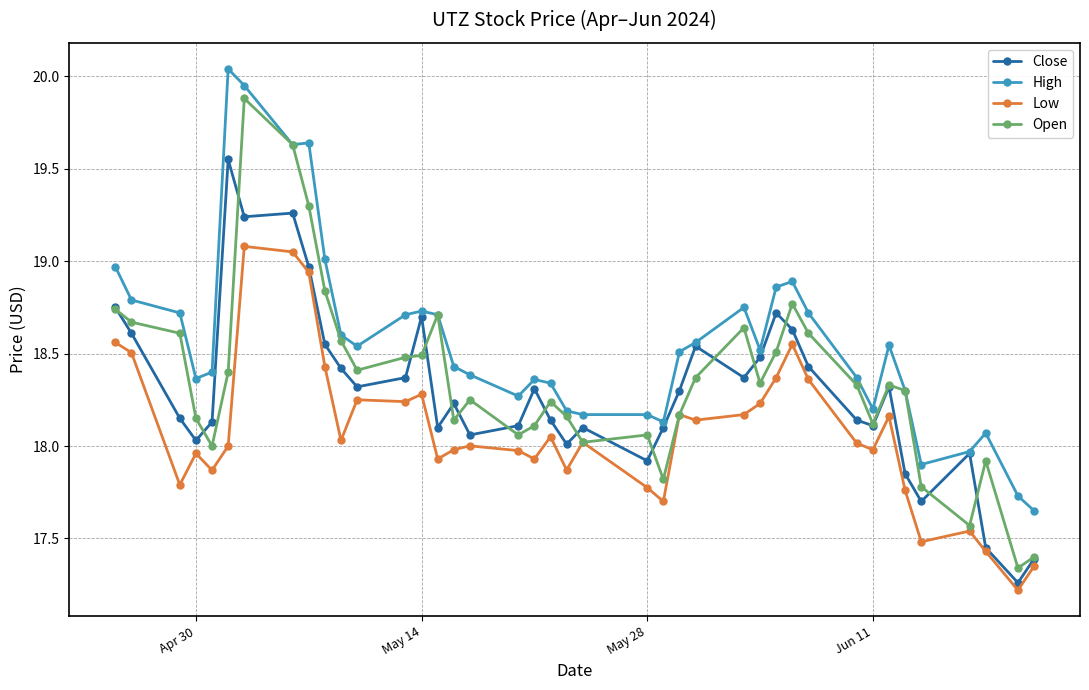

What is the minimum value shown in the chart?

17.2